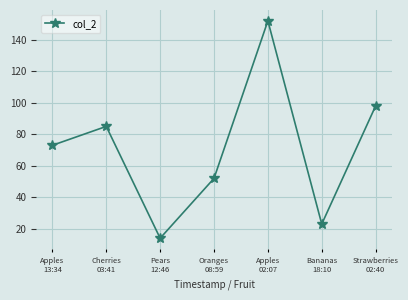

Where is the first local maximum?

Cherries
03:41